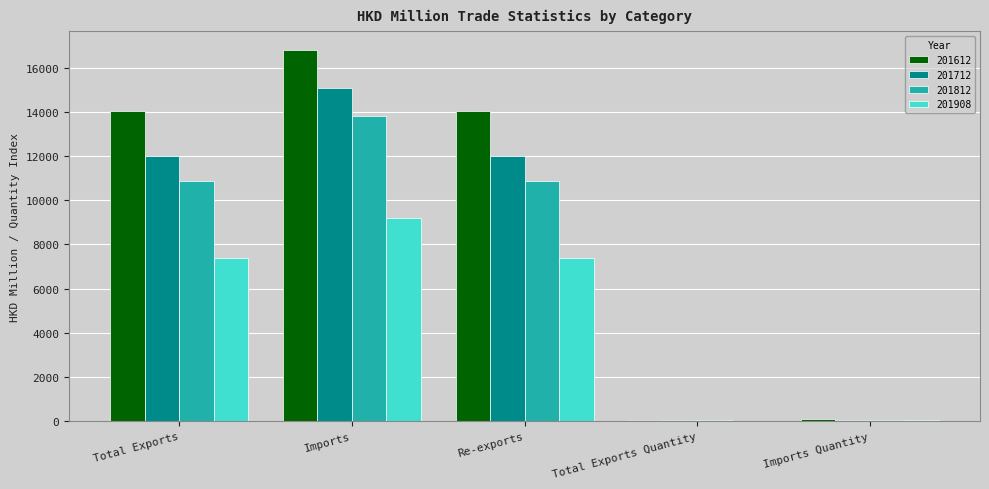

What is the difference between the 201612 values at Imports Quantity and Re-exports?

13951.9